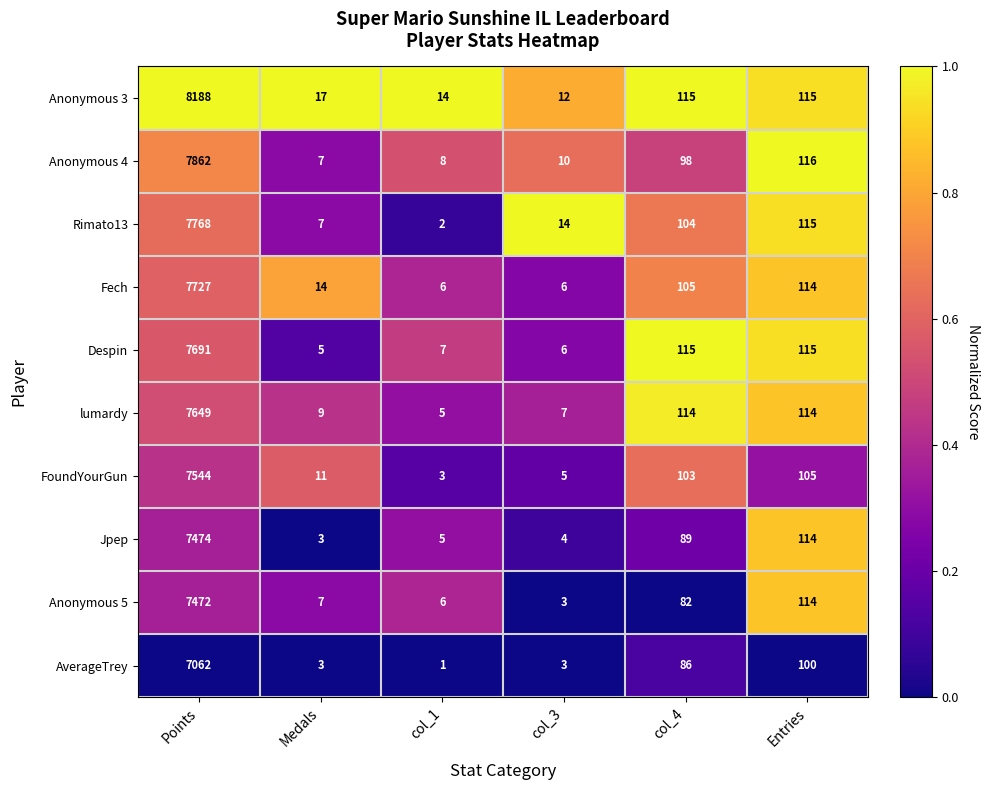

Which label corresponds to the largest value in the chart?

Points